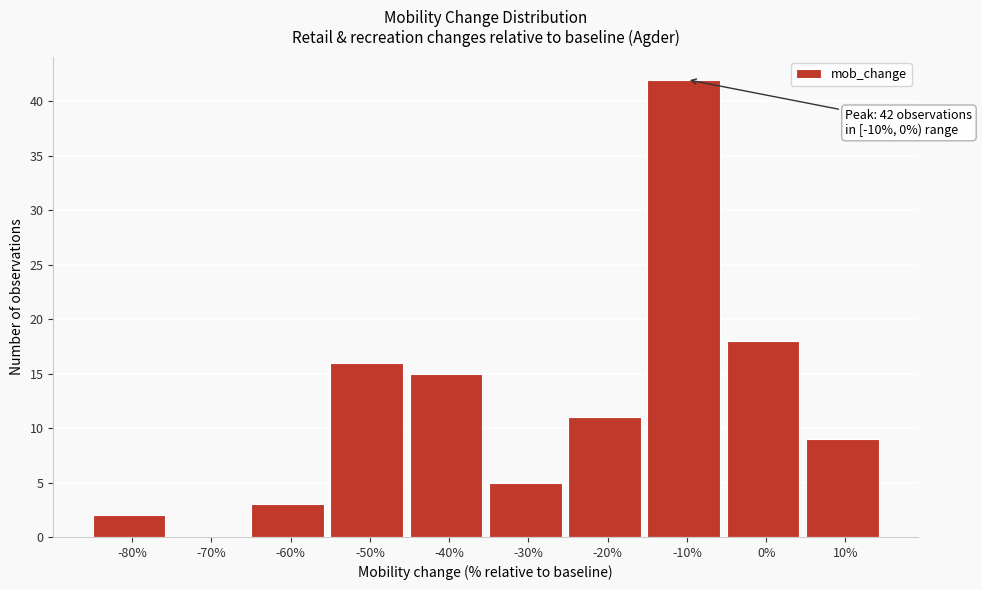

Reading left to right, transcribe all the data shown in this chart.

-80%=2	-70%=0	-60%=3	-50%=16	-40%=15	-30%=5	-20%=11	-10%=42	0%=18	10%=9